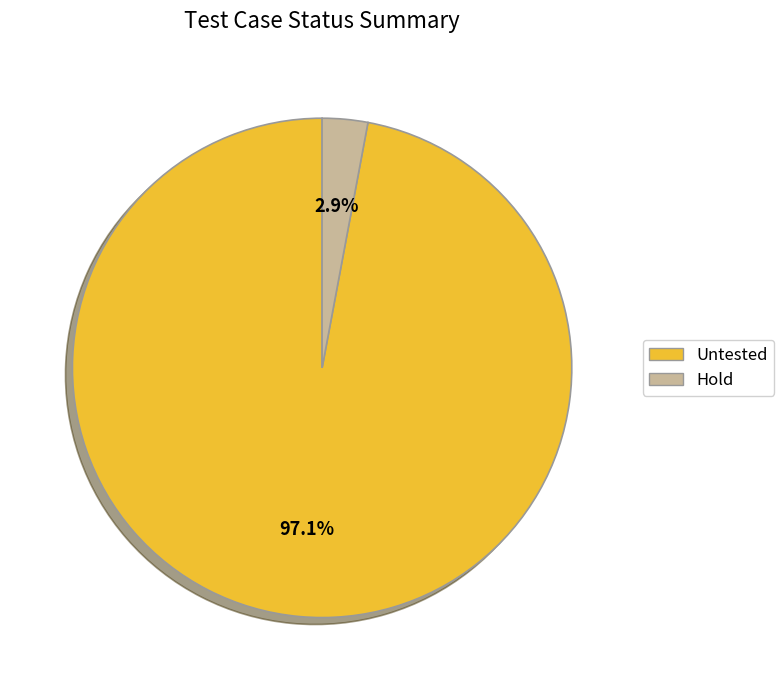

Which has a higher value, Untested or Hold?

Untested